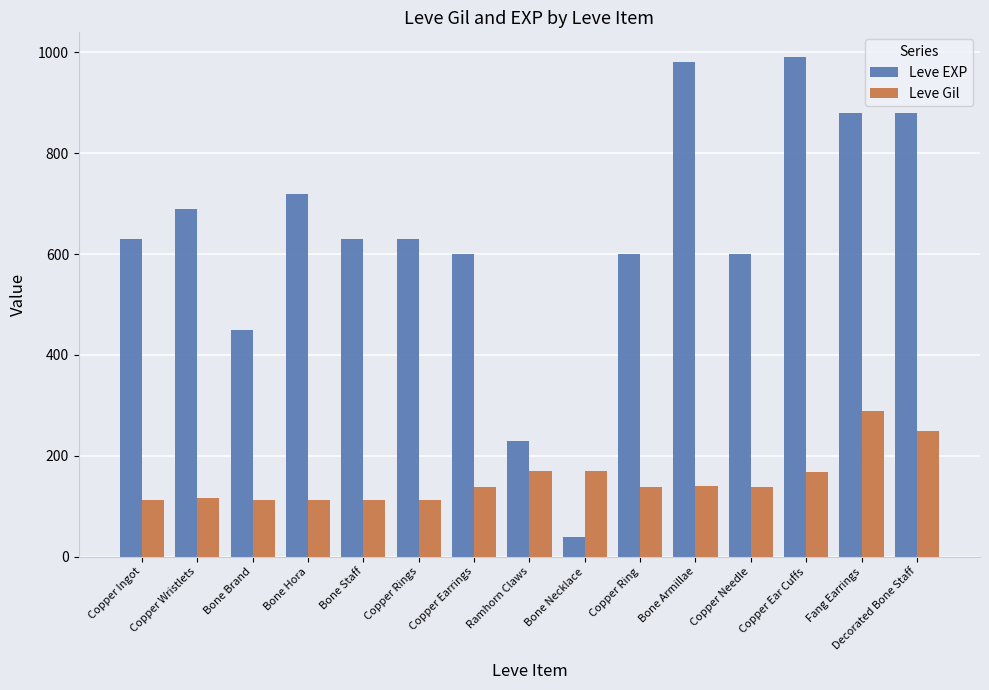

What is the spread (max minus min) of values at Bone Necklace?

129